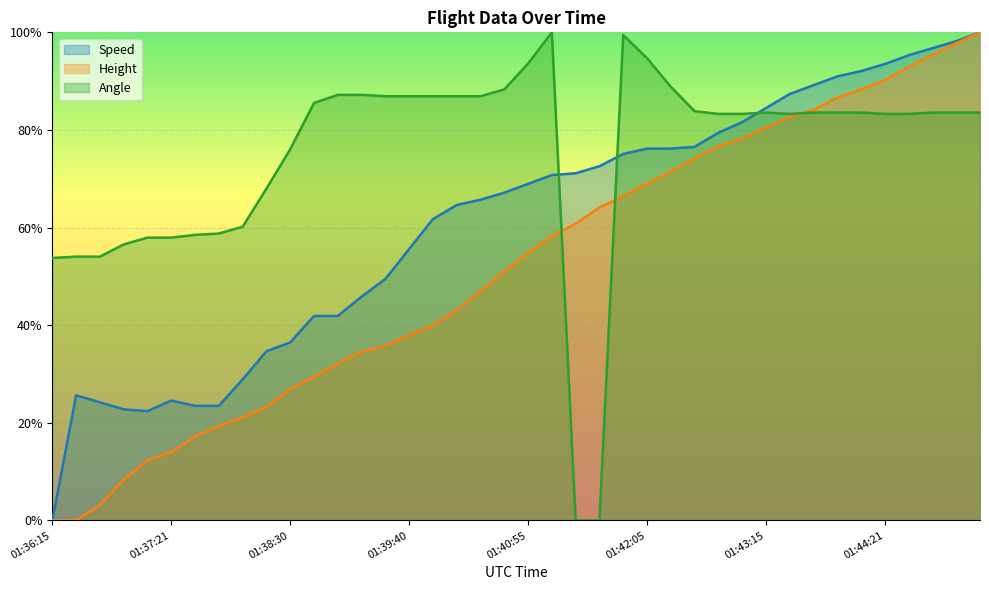

What is the difference between the highest and lowest values at 01:37:46?

0.4